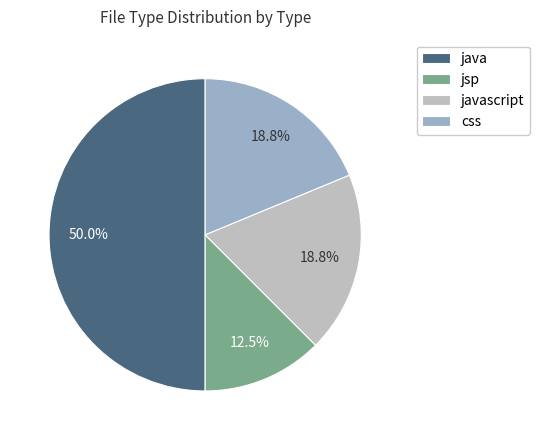

What is the ratio of the value at java to the value at jsp?

4.0